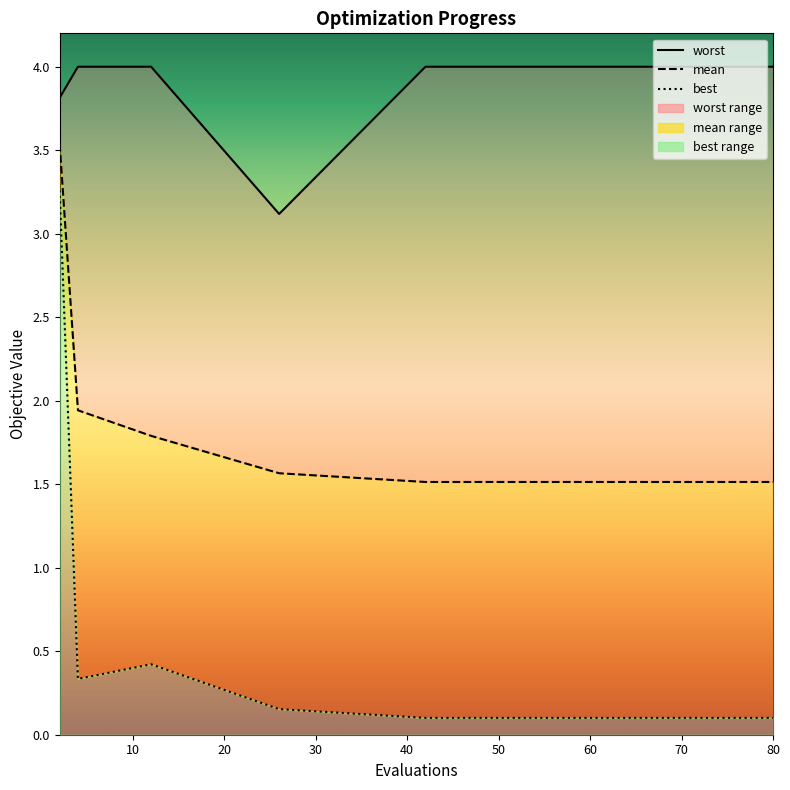

What is the total value across all series at 65?

5.6